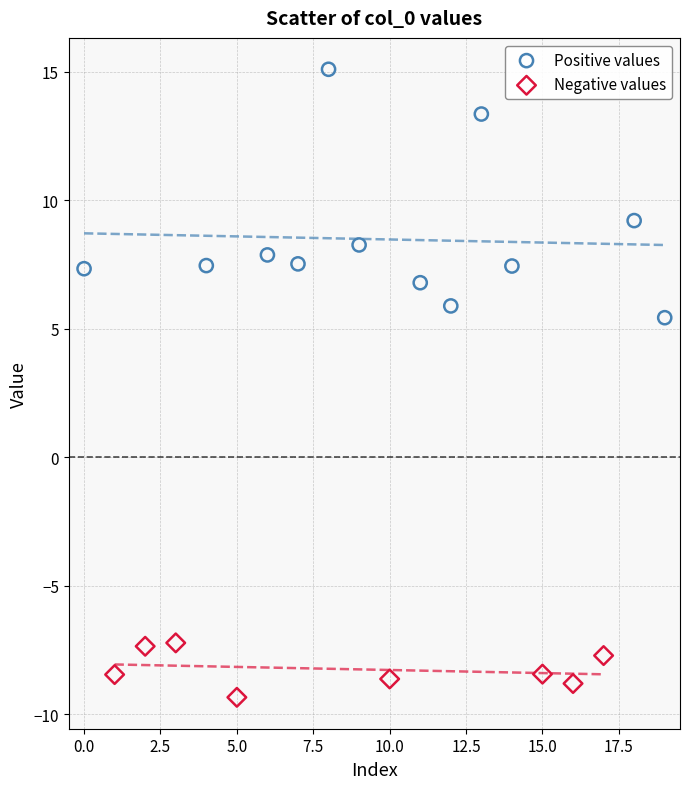

What are all the series names shown in the legend?

Positive values, Negative values